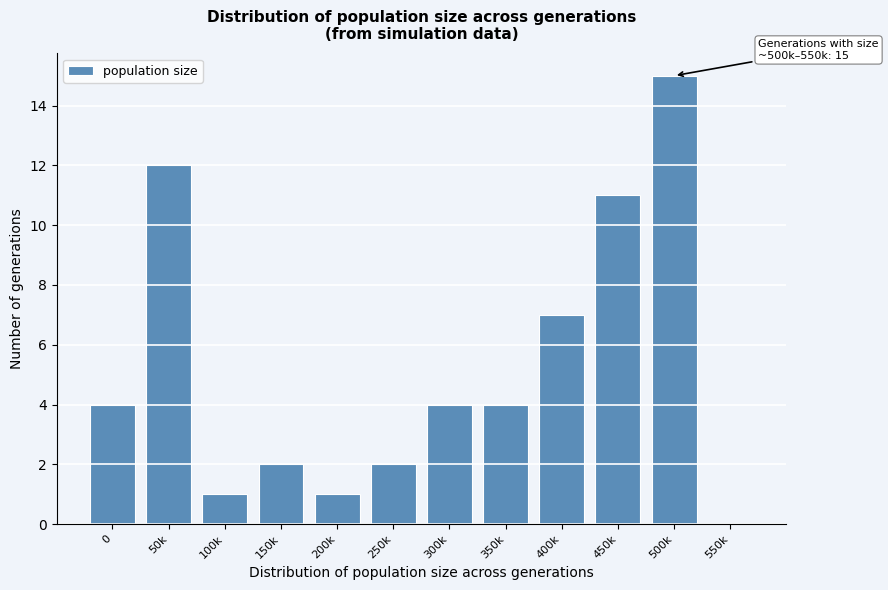

Reading left to right, extract all data points from this chart.

0=4	50k=12	100k=1	150k=2	200k=1	250k=2	300k=4	350k=4	400k=7	450k=11	500k=15	550k=0